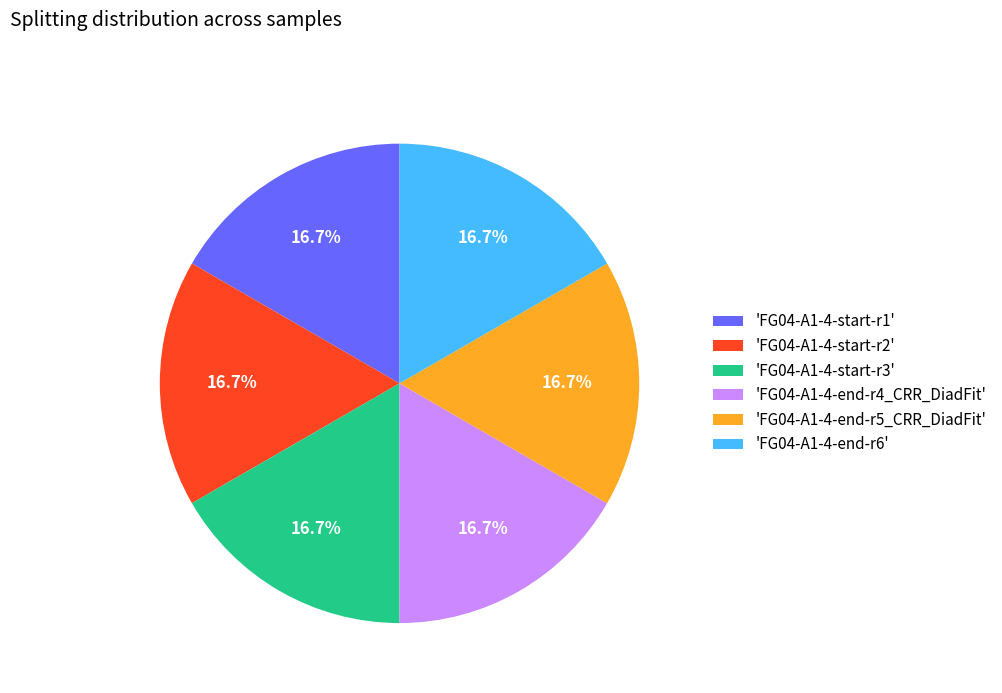

What is the ratio of the value at 'FG04-A1-4-end-r4_CRR_DiadFit' to the value at 'FG04-A1-4-start-r2'?

1.0